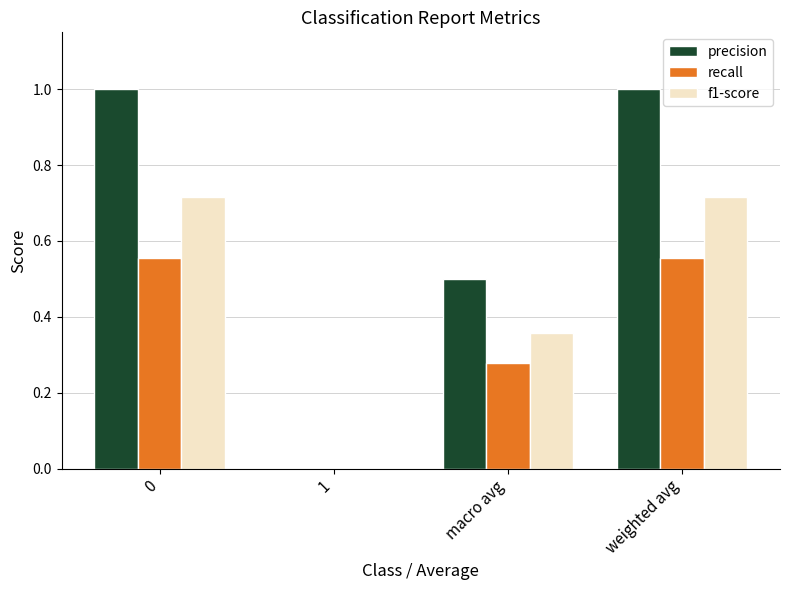

True or false: precision has a value of -0.4 at 1.

False